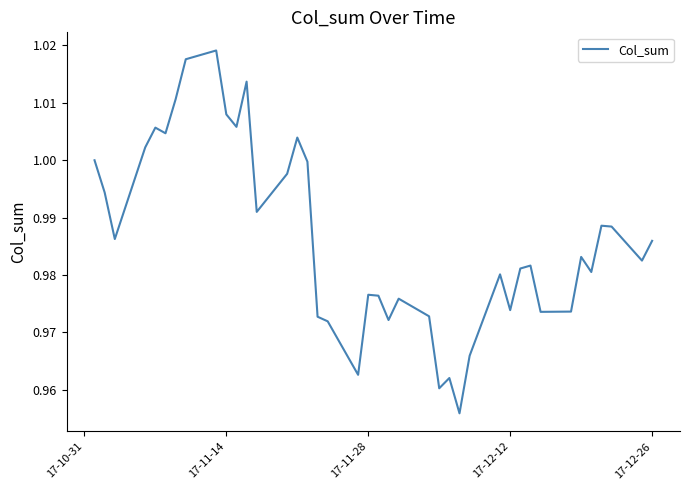

What is the value of the 2nd point from the left?

1.0